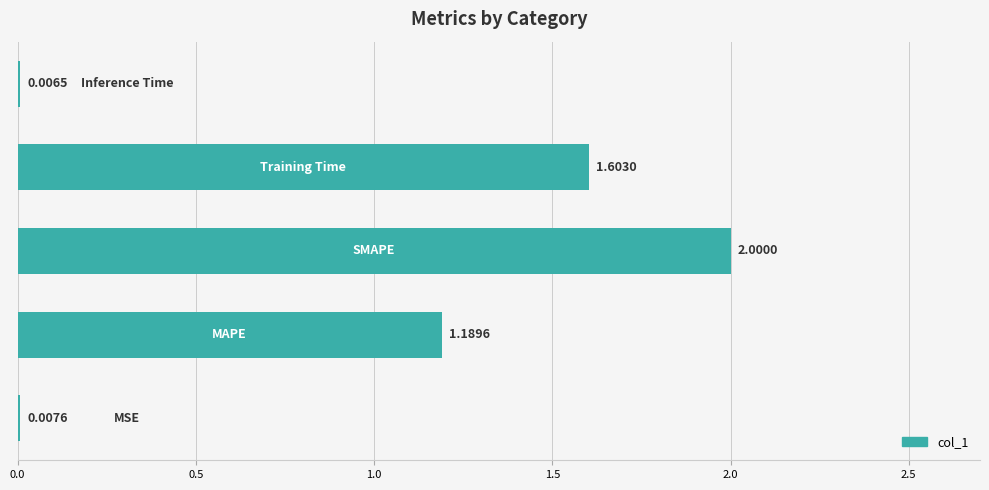

What is the sum of all values?

4.8